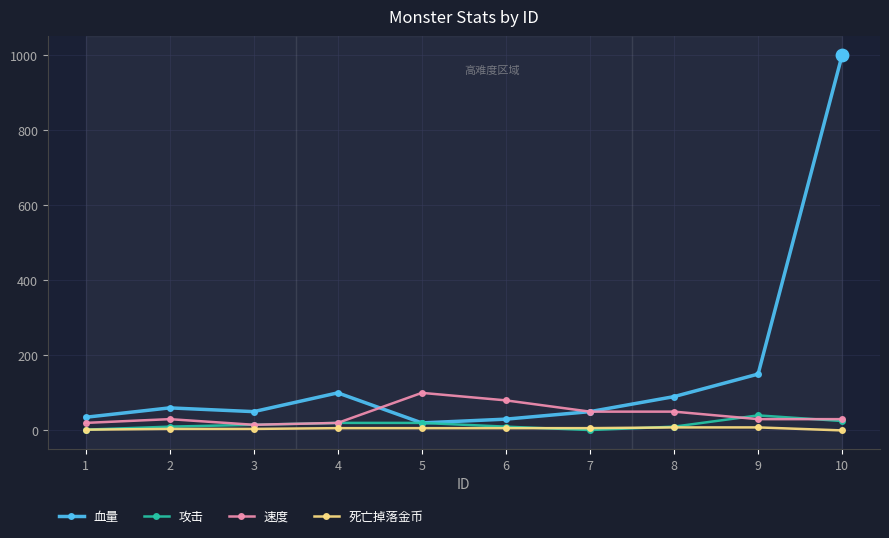

Which series has the widest spread of values?

血量